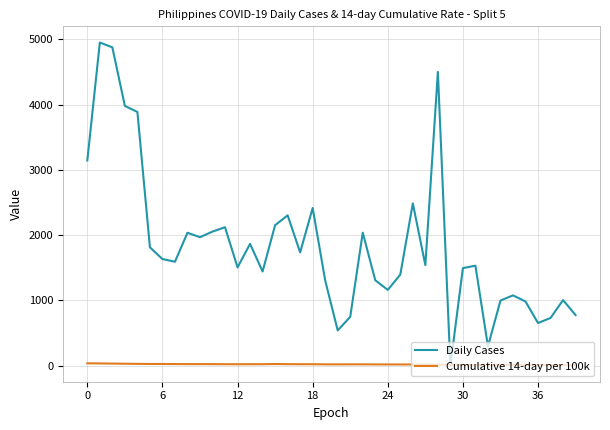

Which series has the widest spread of values?

Daily Cases